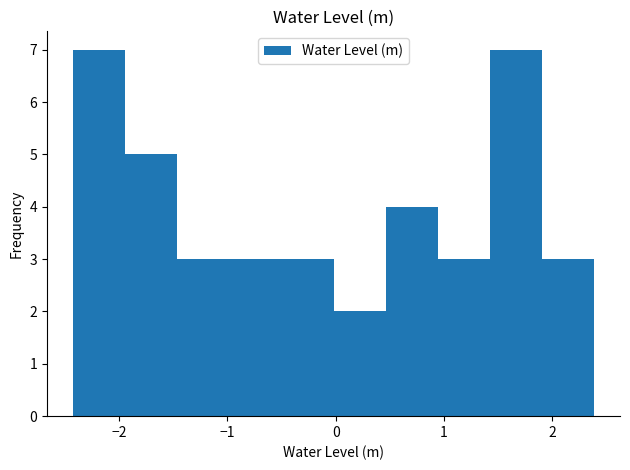

Reading left to right, transcribe this chart: for each bar, give the range it covers on the x-axis and its height. Neither the bar edges nor the heights are printed on the chart, so give them approximately, as read against the axes.

-2.4 to -1.9: 7
-1.9 to -1.5: 5
-1.5 to -1.0: 3
-1.0 to -0.5: 3
-0.5 to 0.0: 3
0.0 to 0.5: 2
0.5 to 0.9: 4
0.9 to 1.4: 3
1.4 to 1.9: 7
1.9 to 2.4: 3